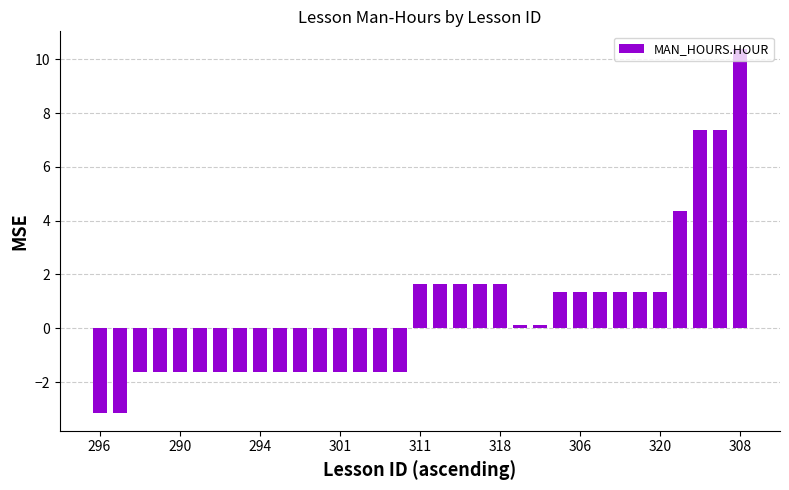

What is the sum of all values?

16.9